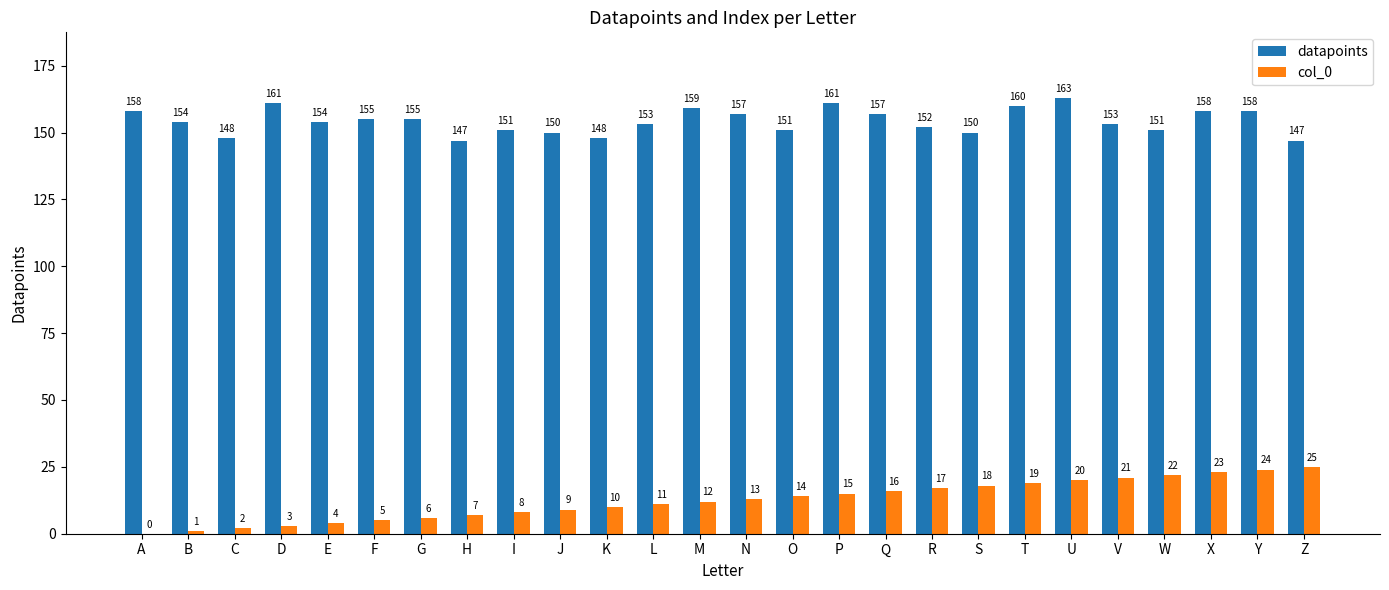

The value of col_0 at Y is 24. True or false?

True